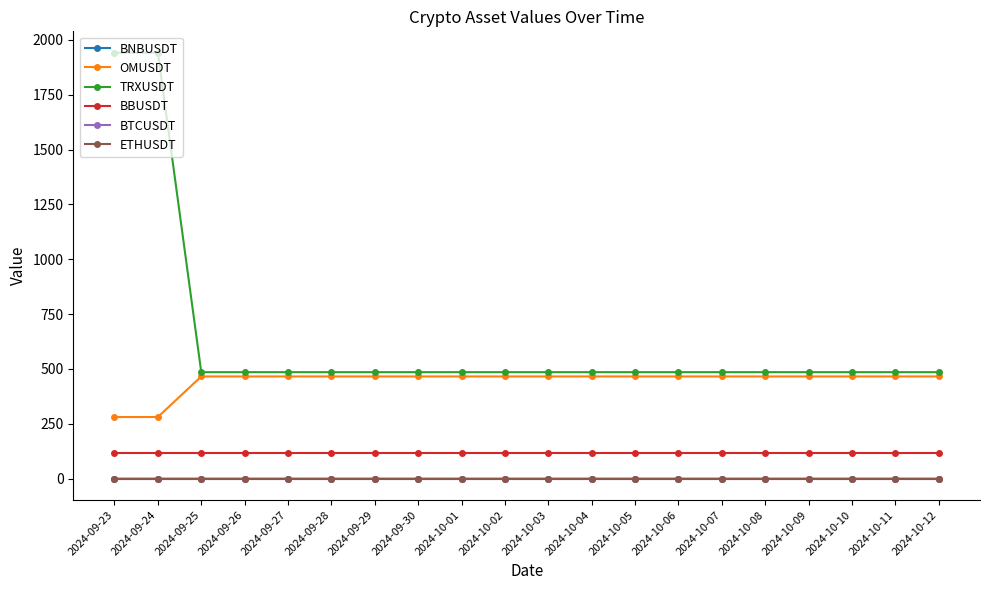

True or false: BTCUSDT and BBUSDT intersect in this chart.

False